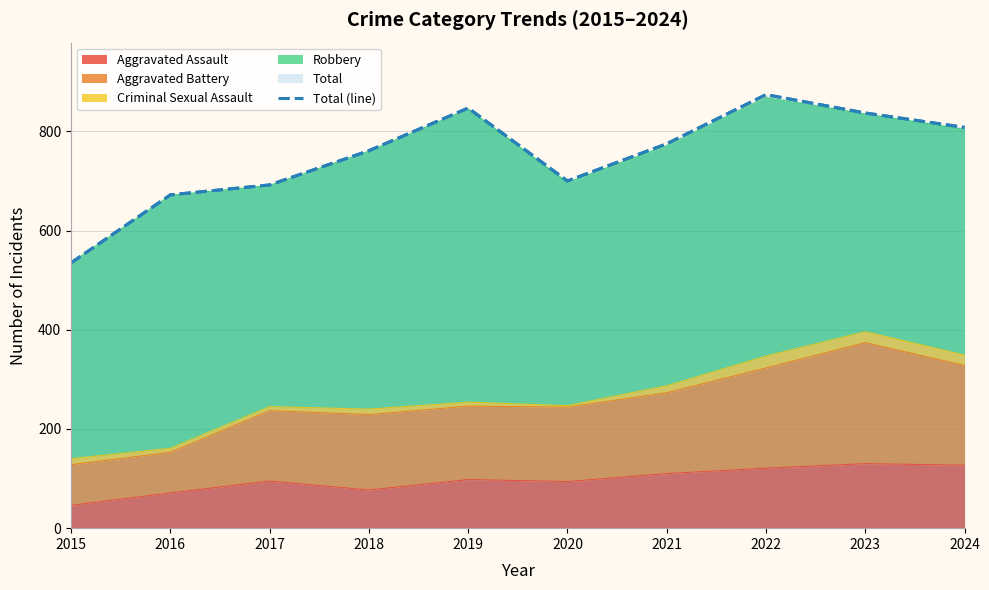

List the labels in order of value, smallest first.

2015, 2016, 2017, 2020, 2018, 2021, 2024, 2023, 2019, 2022